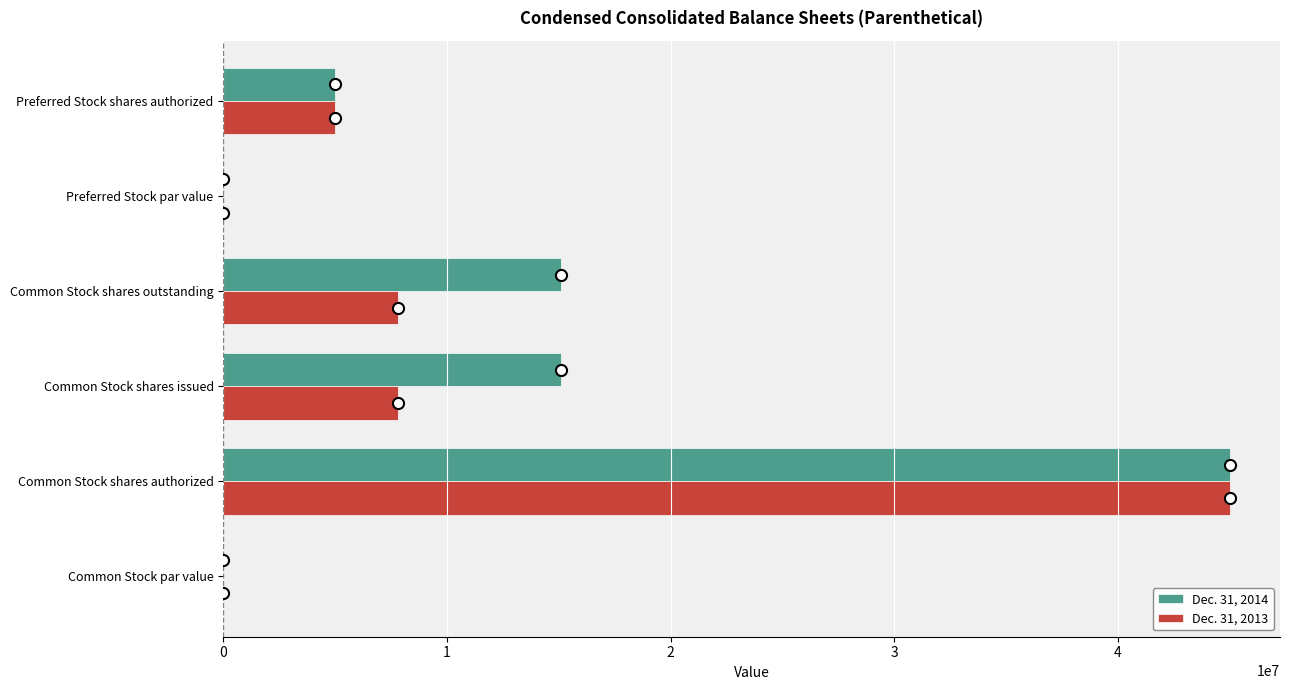

What is the maximum value shown in the chart?

45000000.0